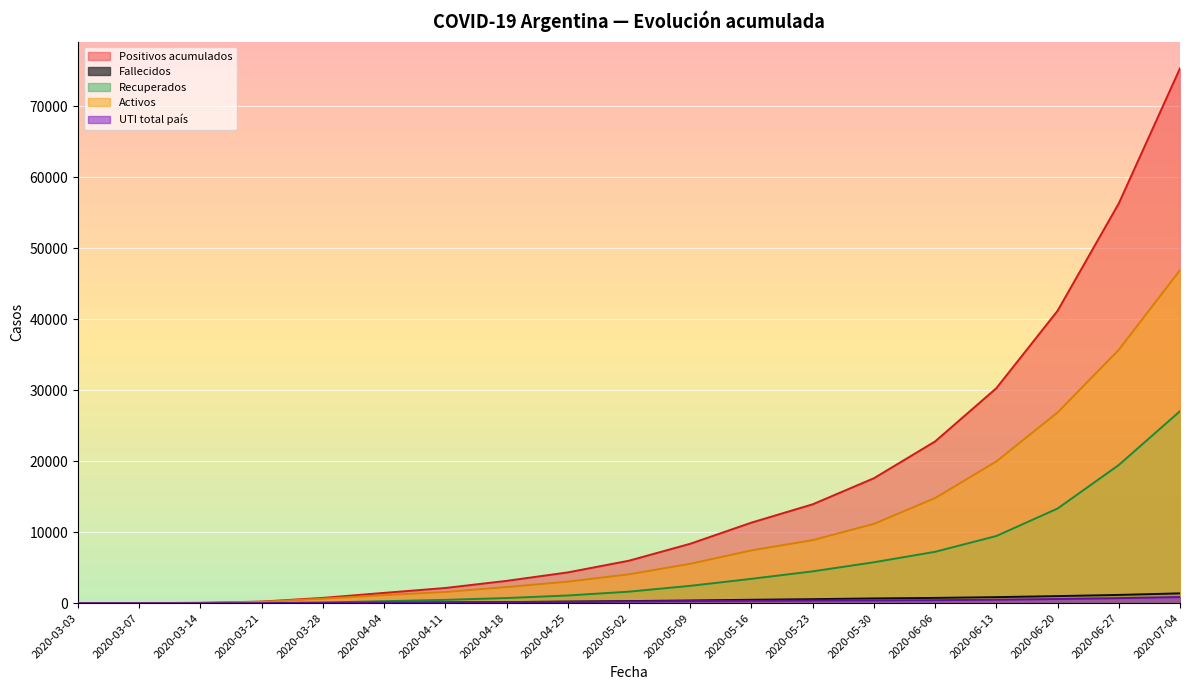

The Fallecidos series shows 51 at 2020-04-18. True or false?

False